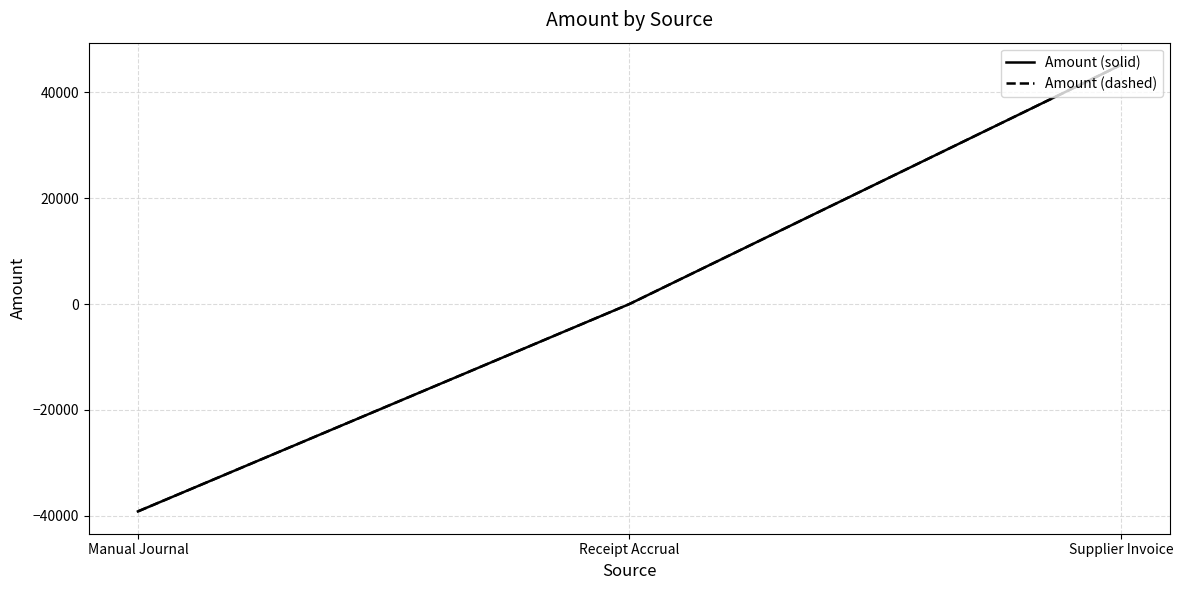

Rank the series by their maximum value, from lowest to highest.

Amount (solid), Amount (dashed)